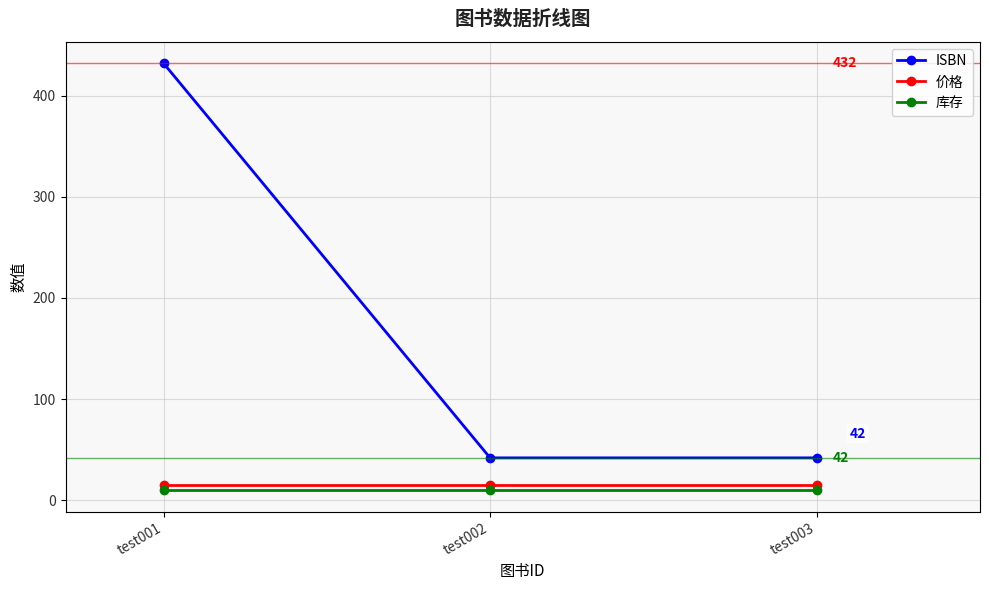

Rank the series by their maximum value, from lowest to highest.

库存, 价格, ISBN